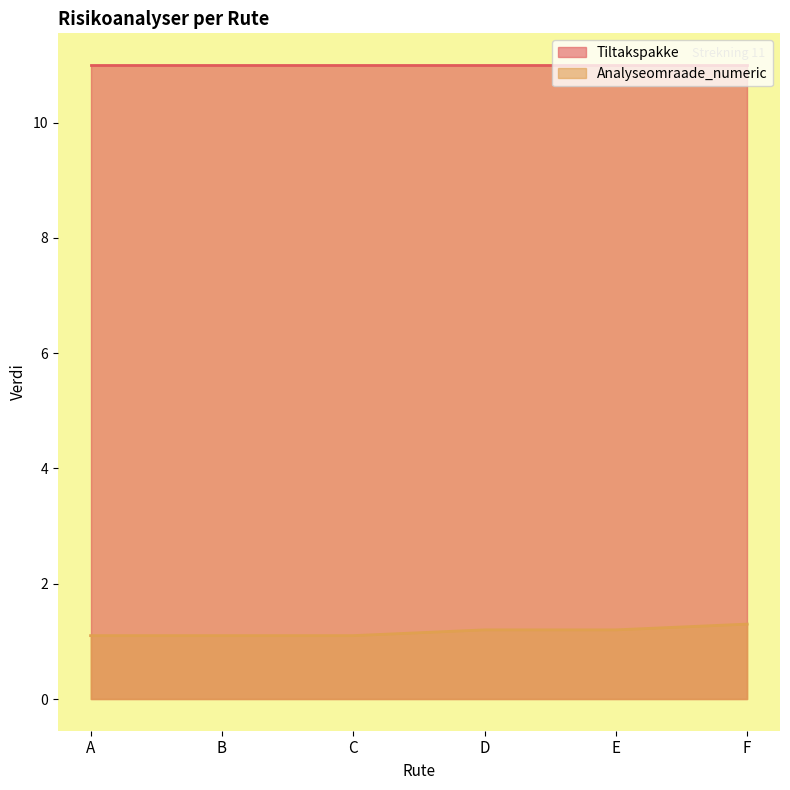

True or false: the data has more than 0 interior local peaks.

False